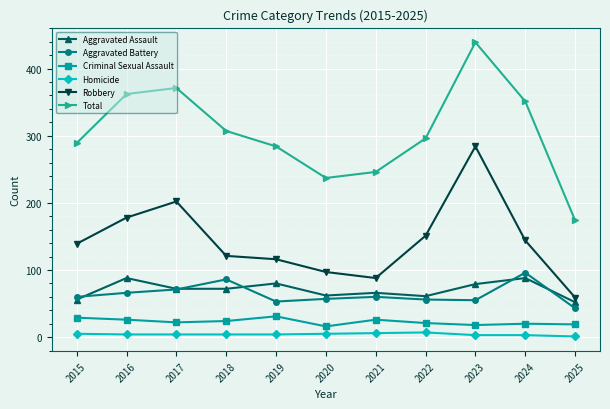

True or false: Robbery and Aggravated Assault intersect in this chart.

False